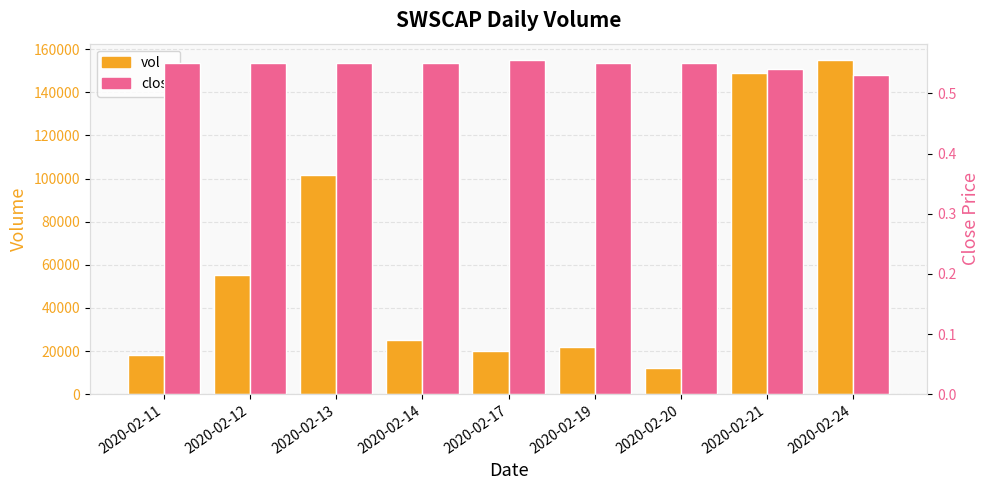

Between 2020-02-17 and 2020-02-20, which series saw the biggest shift?

vol